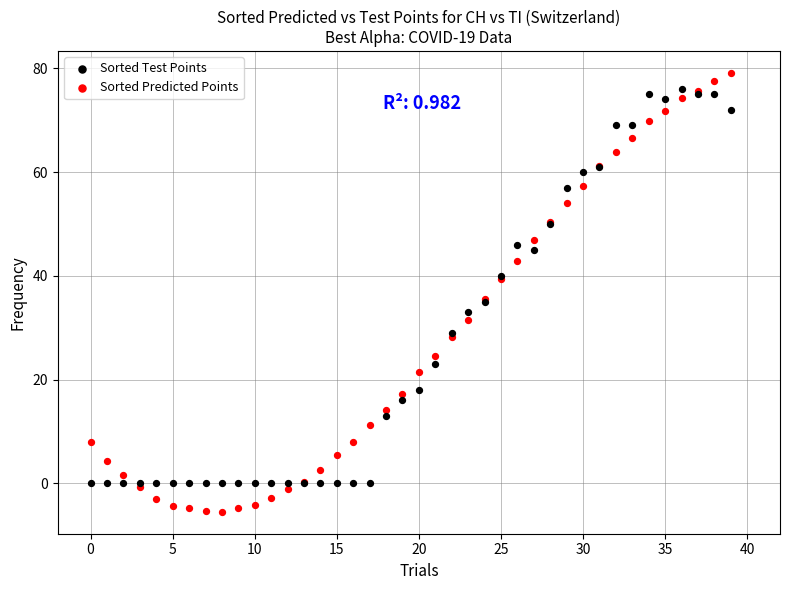

Which series contains the lowest Y value?

Sorted Predicted Points